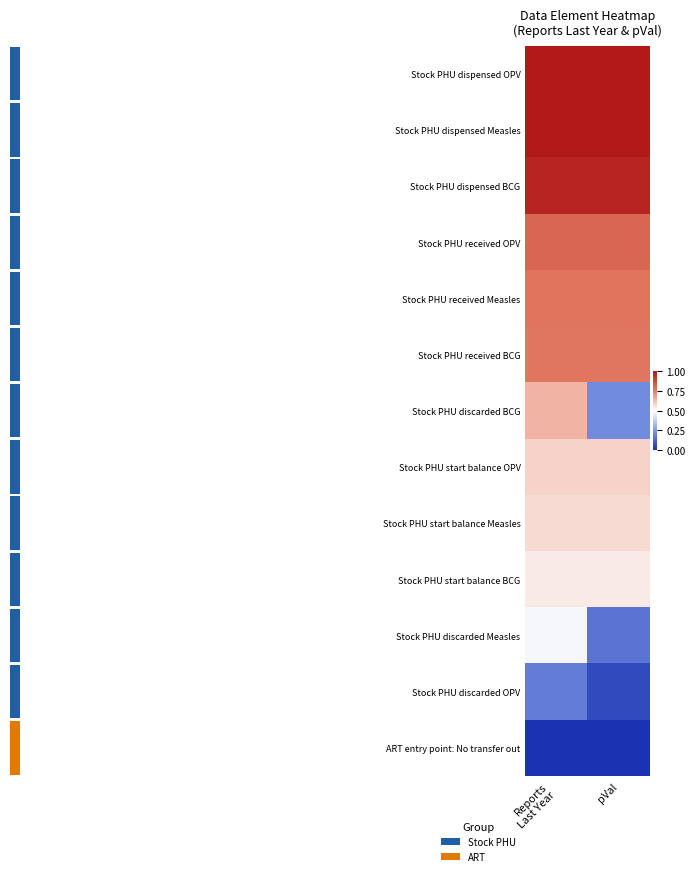

Is the value of Stock PHU dispensed OPV at pVal greater than the value of Stock PHU discarded Measles at pVal?

Yes